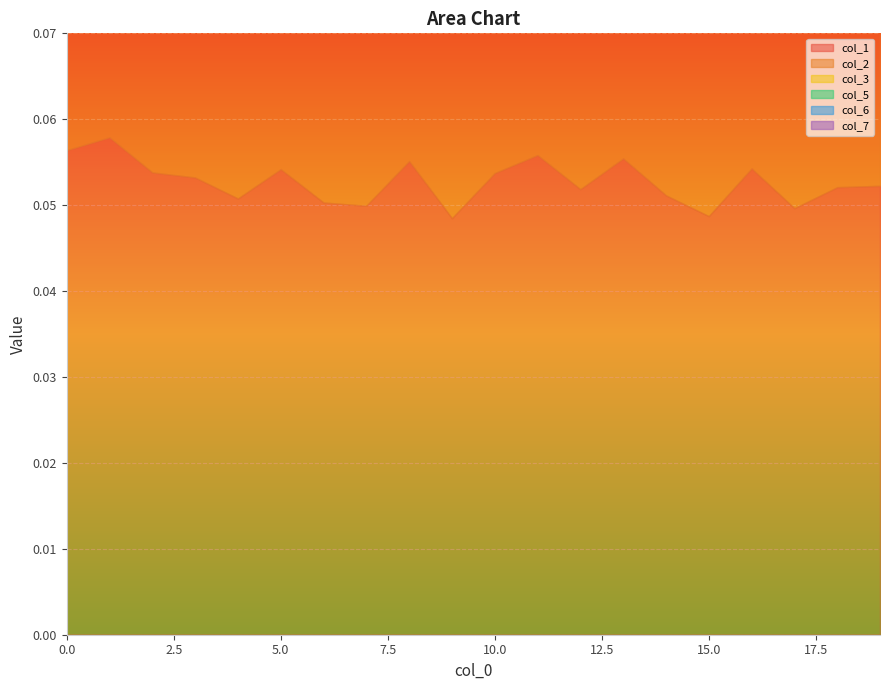

True or false: col_5 has more than 0 points higher than both neighbors.

True